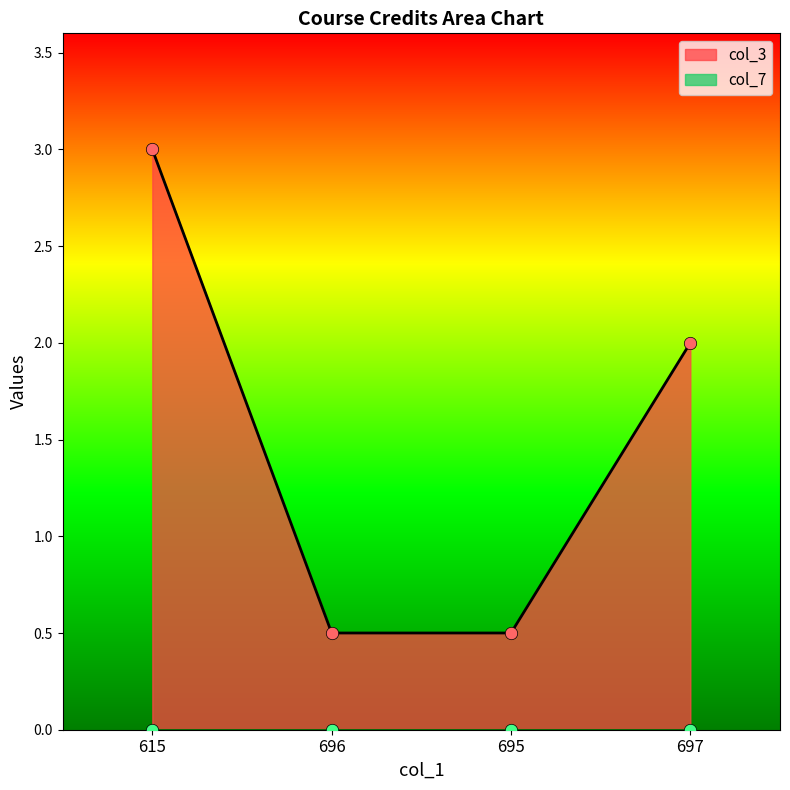

What is the change in value from 615 to 695?

-2.5